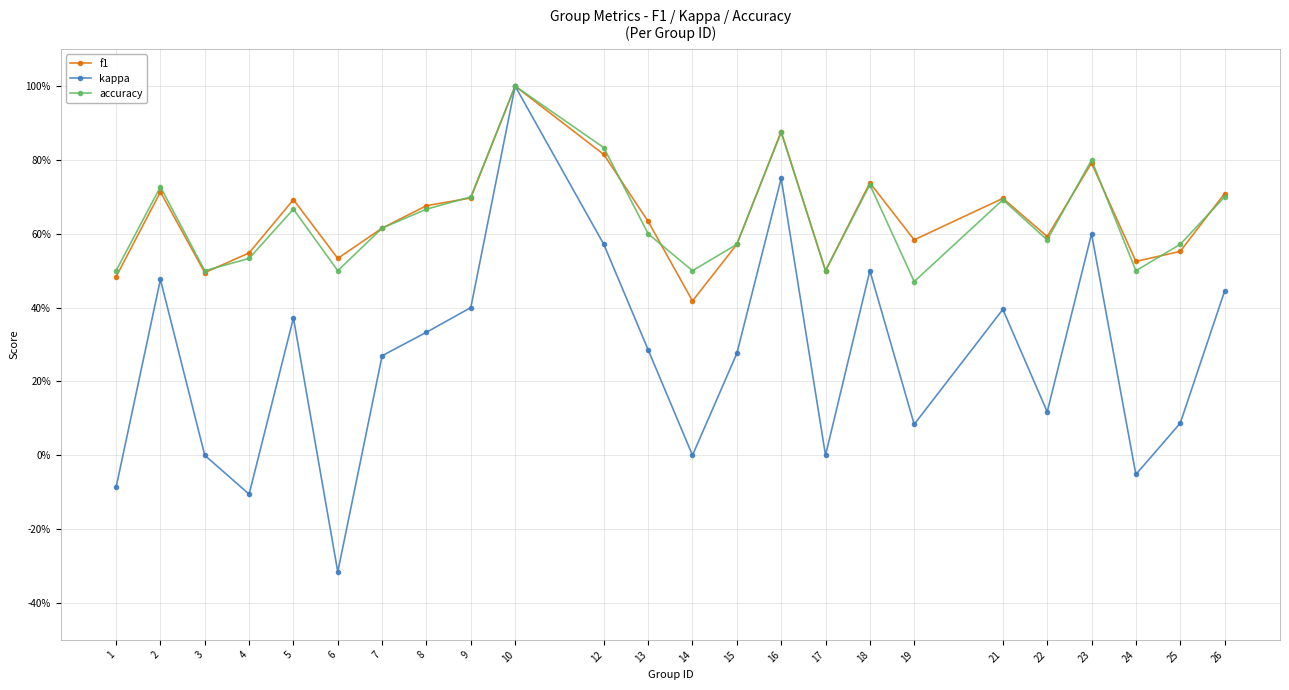

Between 2 and 23, which is larger?

23